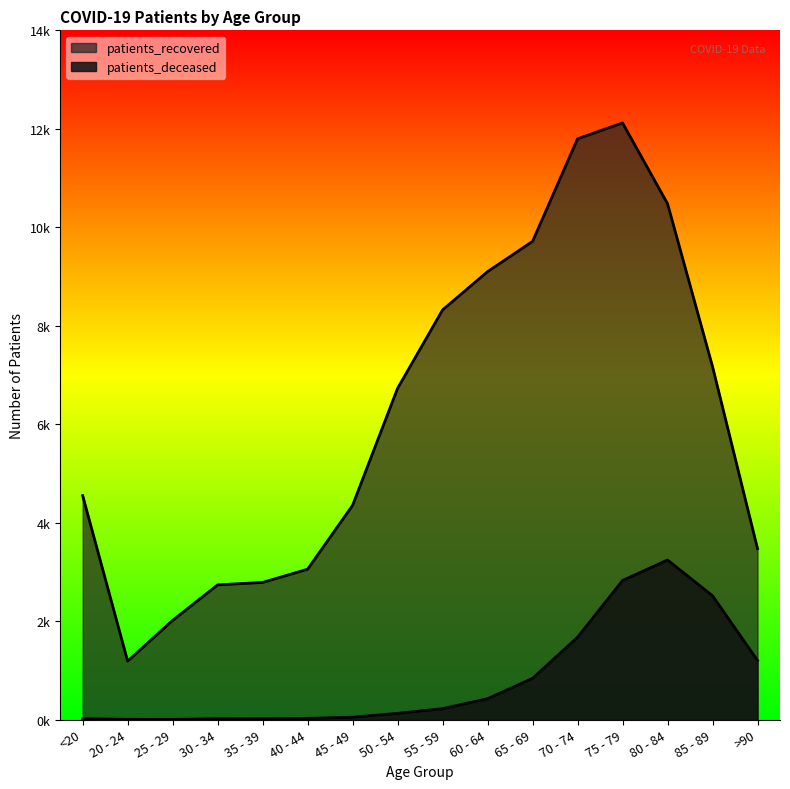

What is the sum of the patients_deceased values at 75 - 79 and 70 - 74?

4495